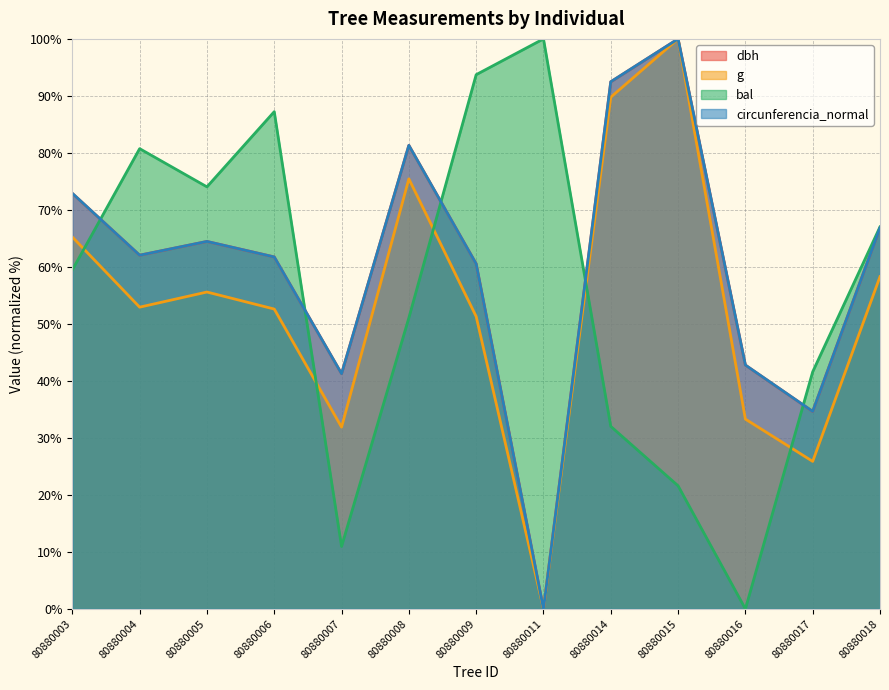

What are all the series names shown in the legend?

dbh, g, bal, circunferencia_normal